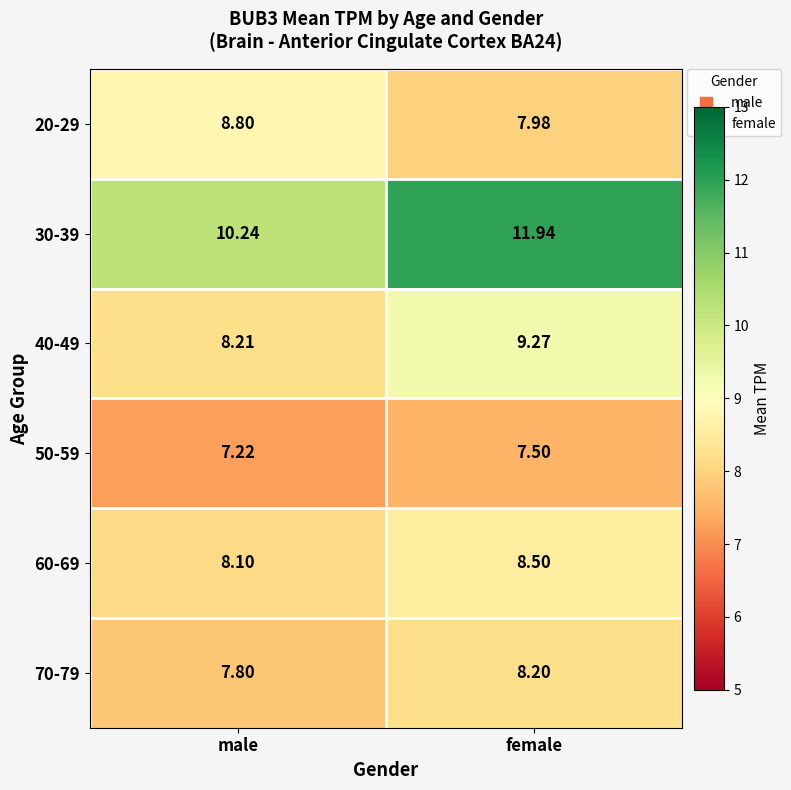

Where is 30-39 nearest to the value 11?

male